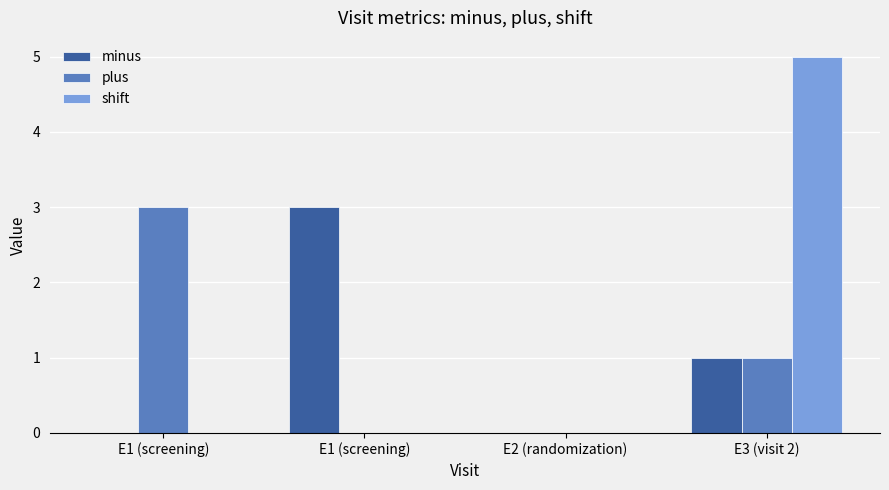

Reading left to right, extract all data points from this chart.

minus: 0	3	0	1
plus: 3	0	0	1
shift: 0	0	0	5